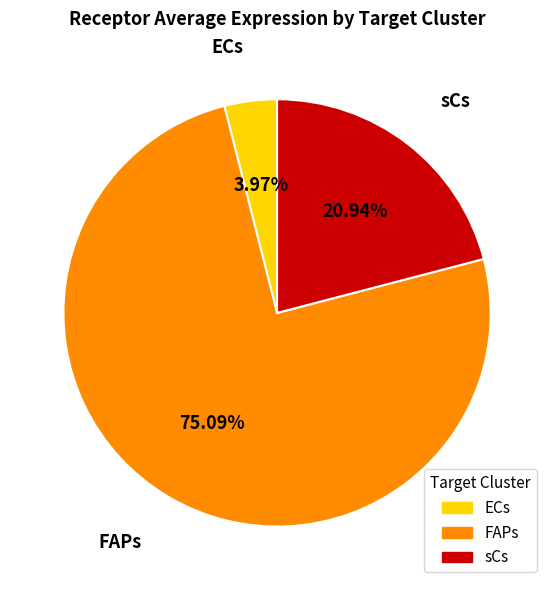

Rank the categories by value from lowest to highest.

ECs, sCs, FAPs